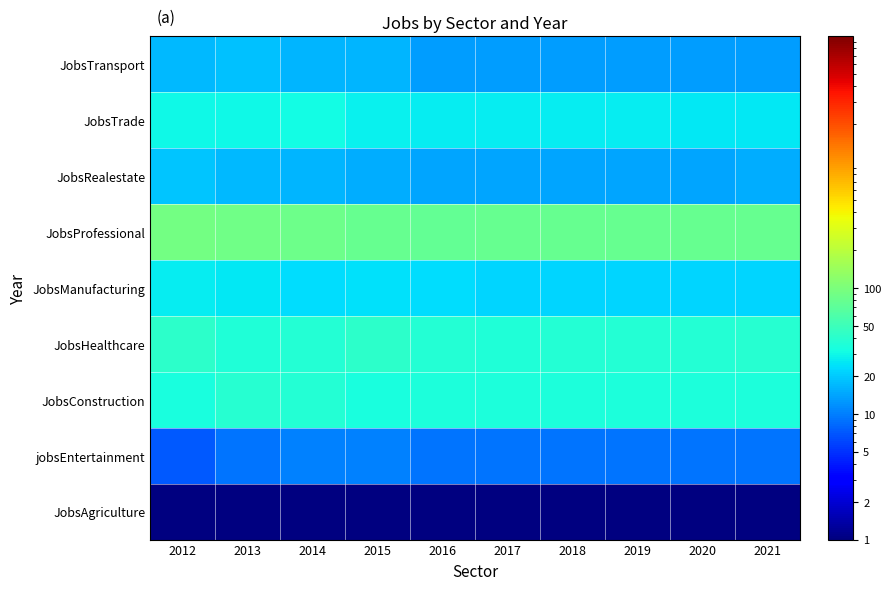

At which category does the chart reach its peak across all series?

2012